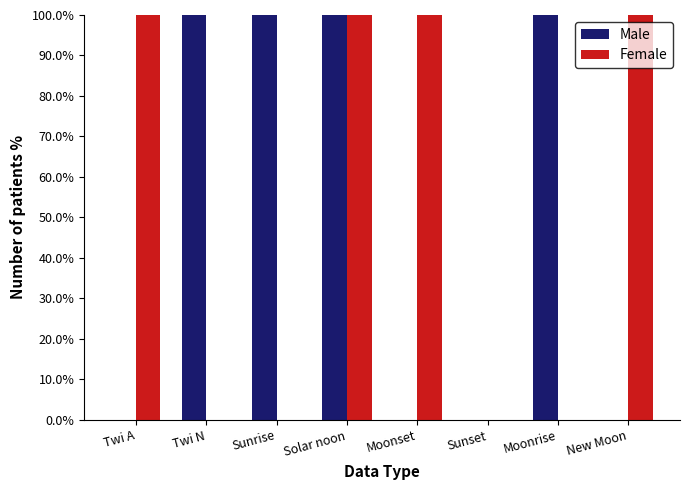

At which category is the sum across all series the highest?

Solar noon